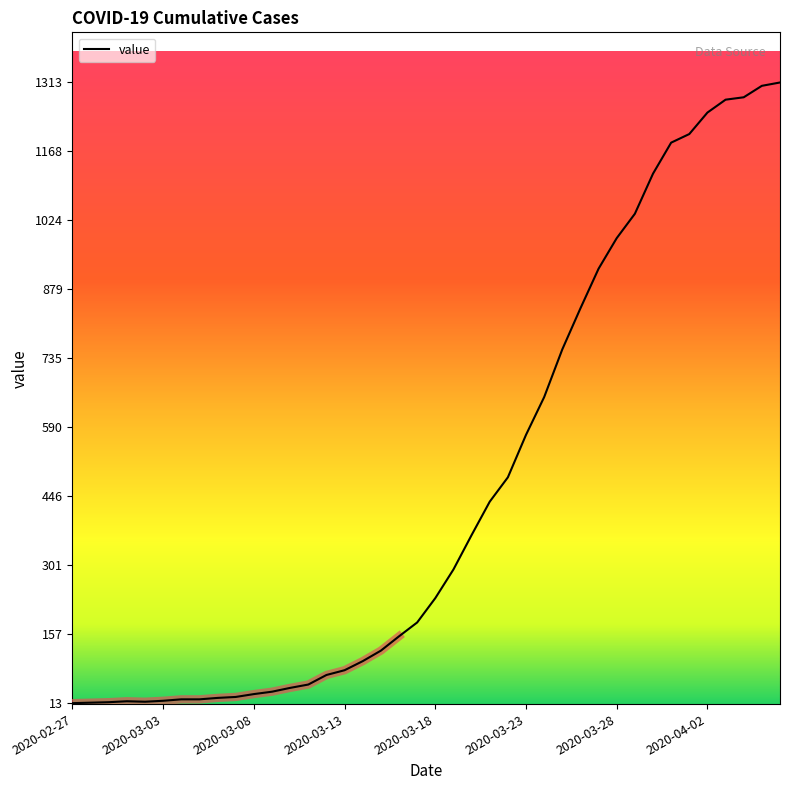

Reading right to left, extract all data points from this chart.

1313	1306	1282	1277	1250	1205	1187	1122	1038	987	923	840	754	654	575	486	435	365	293	233	182	153	123	101	82	72	52	45	37	32	26	24	21	21	18	16	17	15	14	13